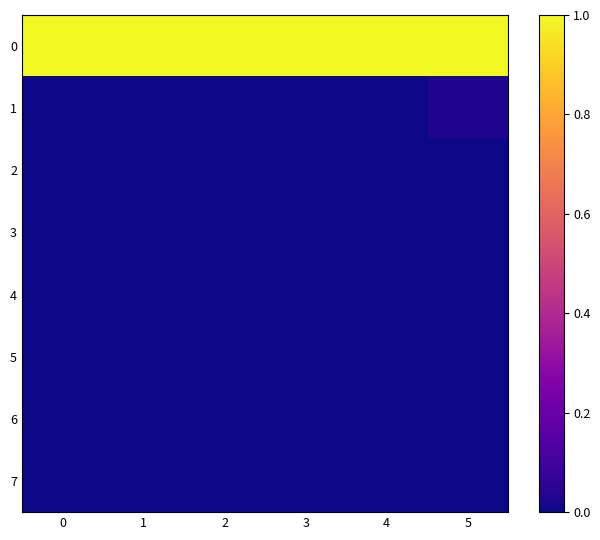

Reading right to left, transcribe all the data shown in this chart.

0: 5=1.0	4=1.0	3=1.0	2=1.0	1=1.0	0=1.0
1: 5=0.0	4=0.0	3=0.0	2=0.0	1=0.0	0=0.0
2: 5=0.0	4=0.0	3=0.0	2=0.0	1=0.0	0=0.0
3: 5=0.0	4=0.0	3=0.0	2=0.0	1=0.0	0=0.0
4: 5=0.0	4=0.0	3=0.0	2=0.0	1=0.0	0=0.0
5: 5=0.0	4=0.0	3=0.0	2=0.0	1=0.0	0=0.0
6: 5=0.0	4=0.0	3=0.0	2=0.0	1=0.0	0=0.0
7: 5=0.0	4=0.0	3=0.0	2=0.0	1=0.0	0=0.0